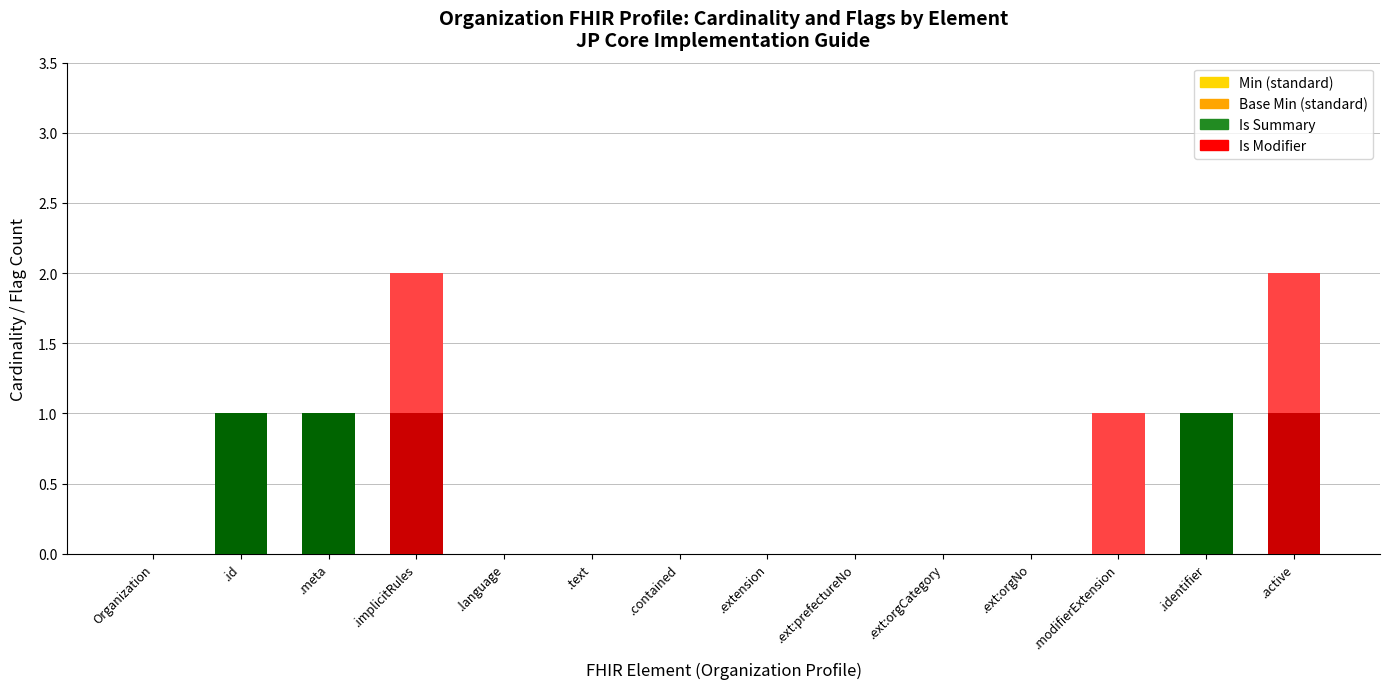

How many data points does each series have?

14